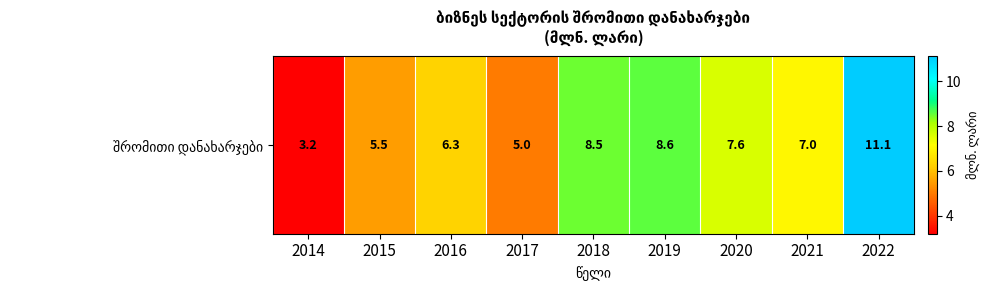

What is the difference between the values at 2019 and 2021?

1.6